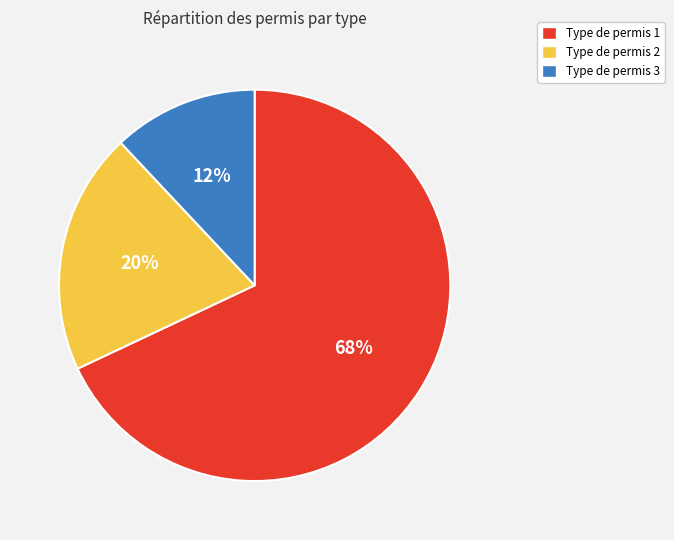

Count the number of slices in the pie.

3